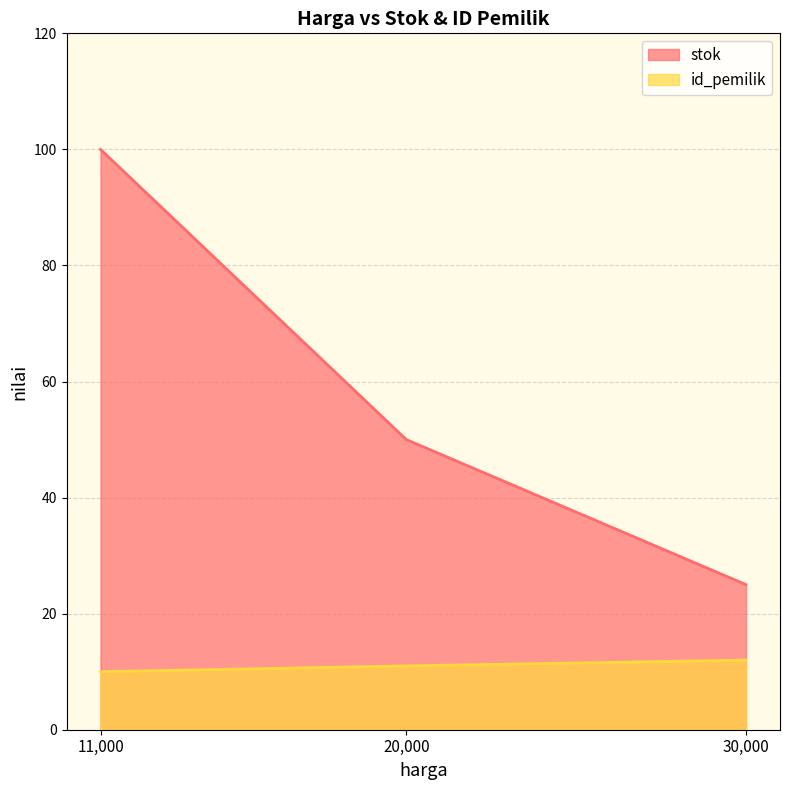

Rank the series by their average value, from highest to lowest.

stok, id_pemilik